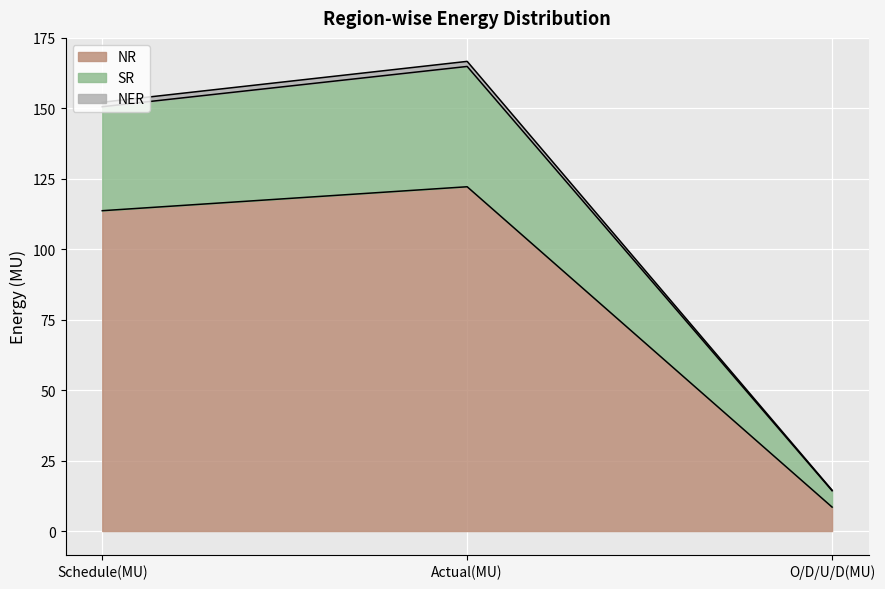

What are all the series names shown in the legend?

NR, SR, NER